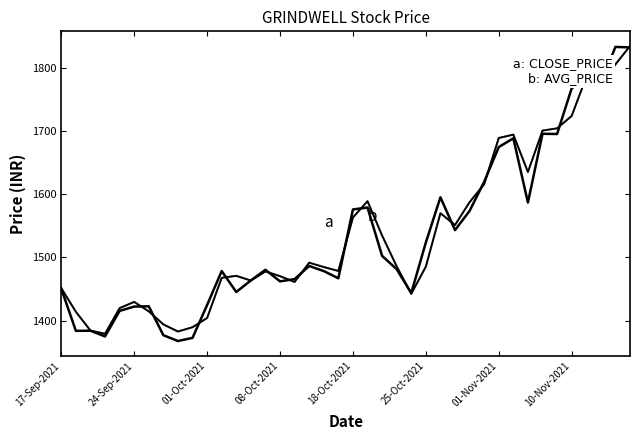

How many lines are shown in the chart?

2